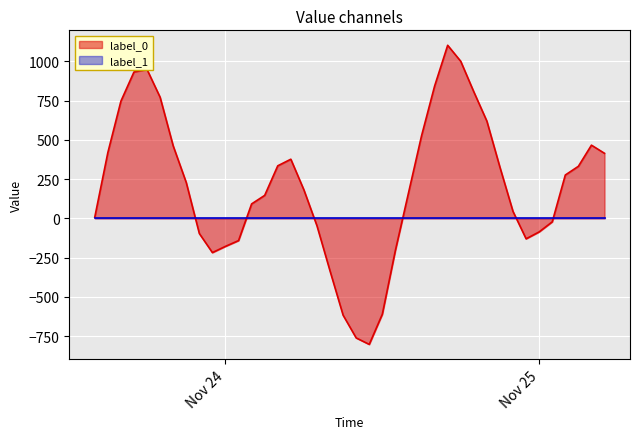

What is the average value?

207.9